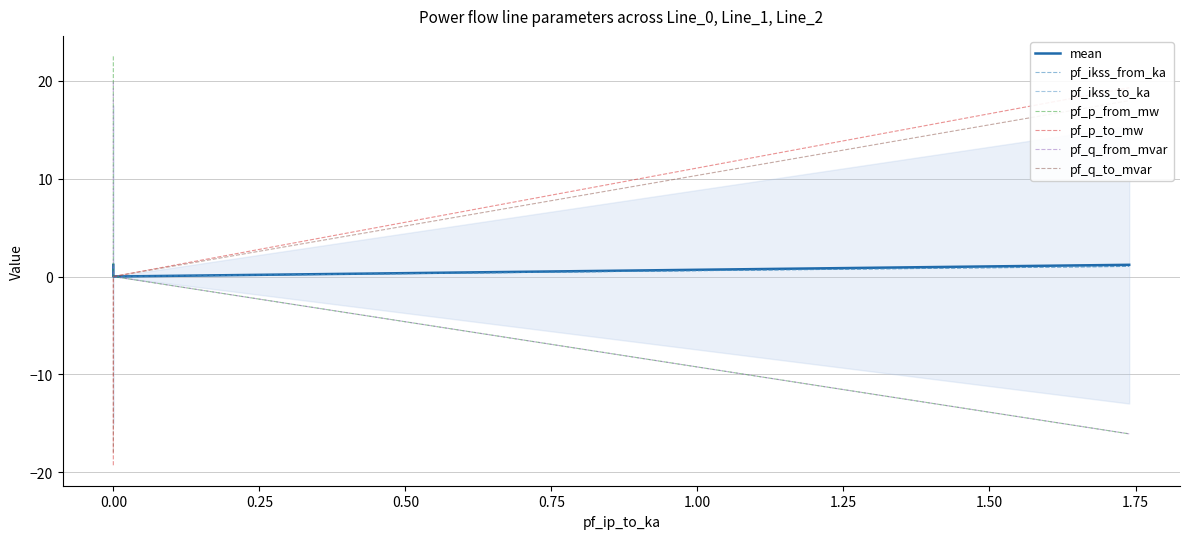

Which series has the largest total across all categories?

pf_p_from_mw